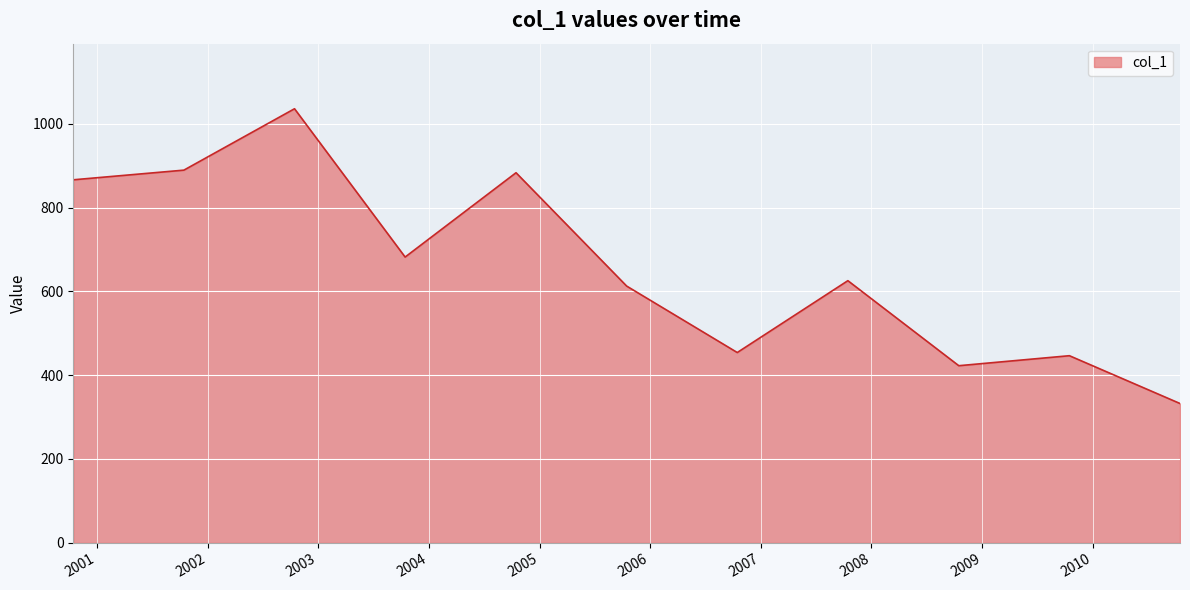

What is the maximum value shown in the chart?

1036.1